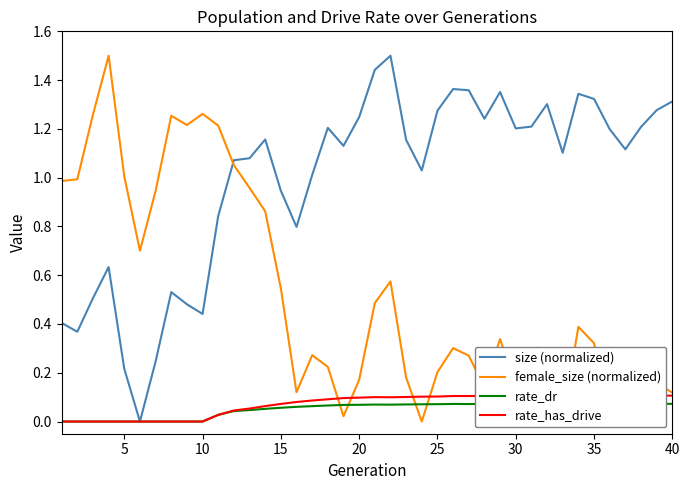

Is the value of female_size (normalized) at 40 greater than the value of size (normalized) at 10?

No